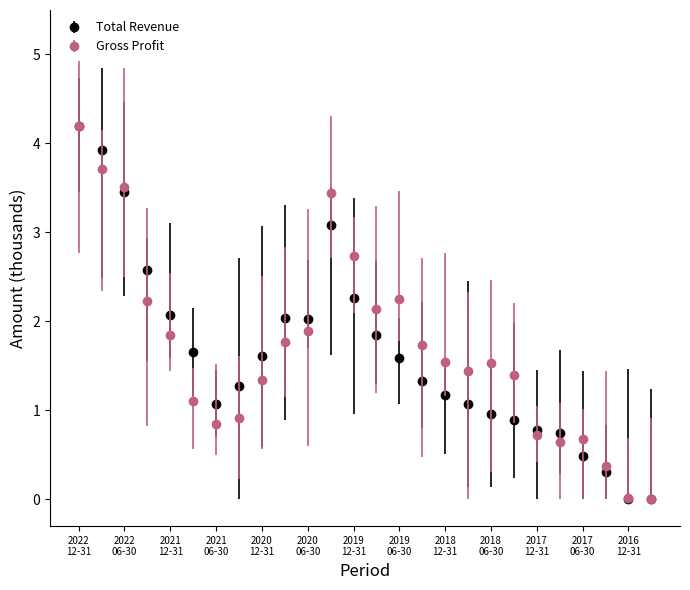

Which series has the largest total across all categories?

Gross Profit